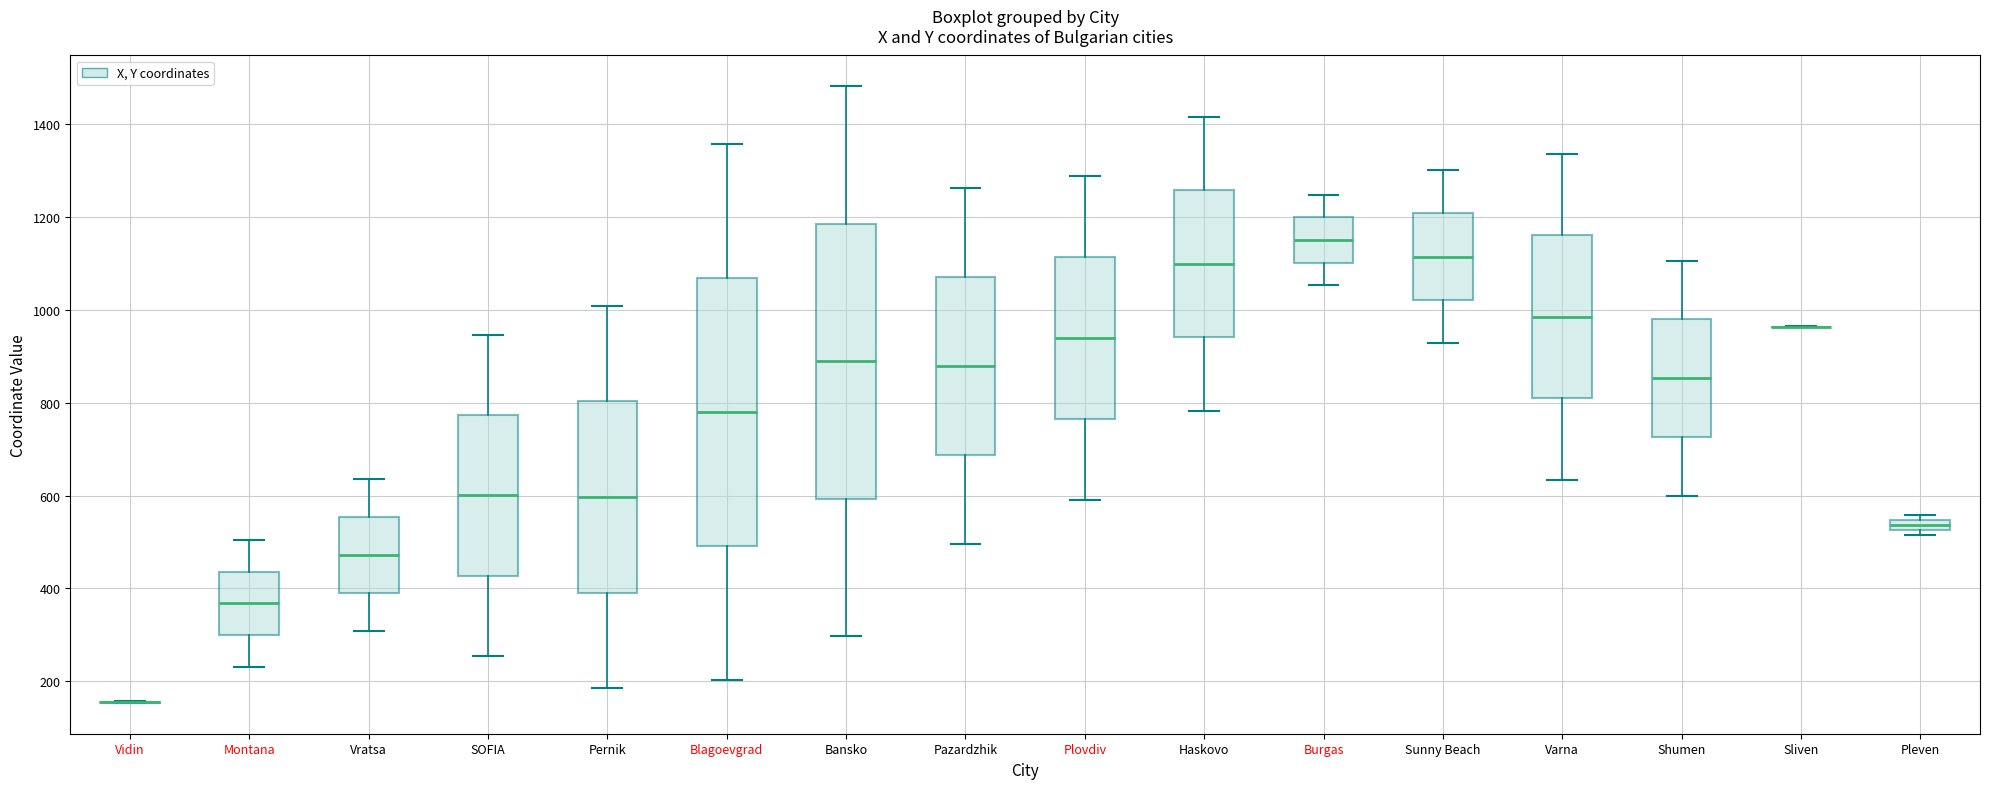

Where does the median line of the box for Pernik sit on the y-axis? The values are not printed on the chart, so give them approximately, as read against the axis.

600